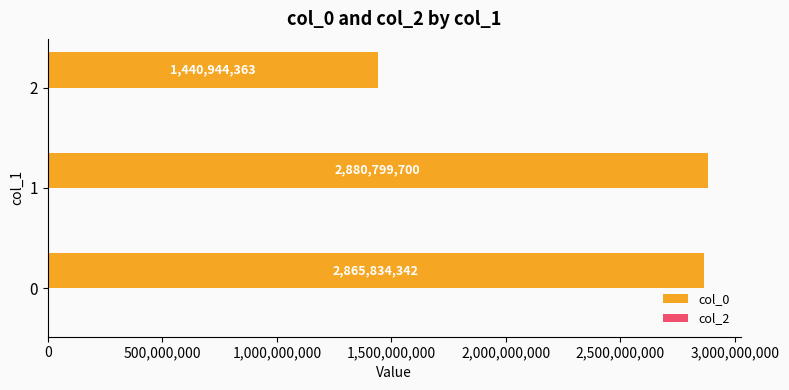

Reading top to bottom, transcribe all the data shown in this chart.

1440944363	2880799700	2865834342